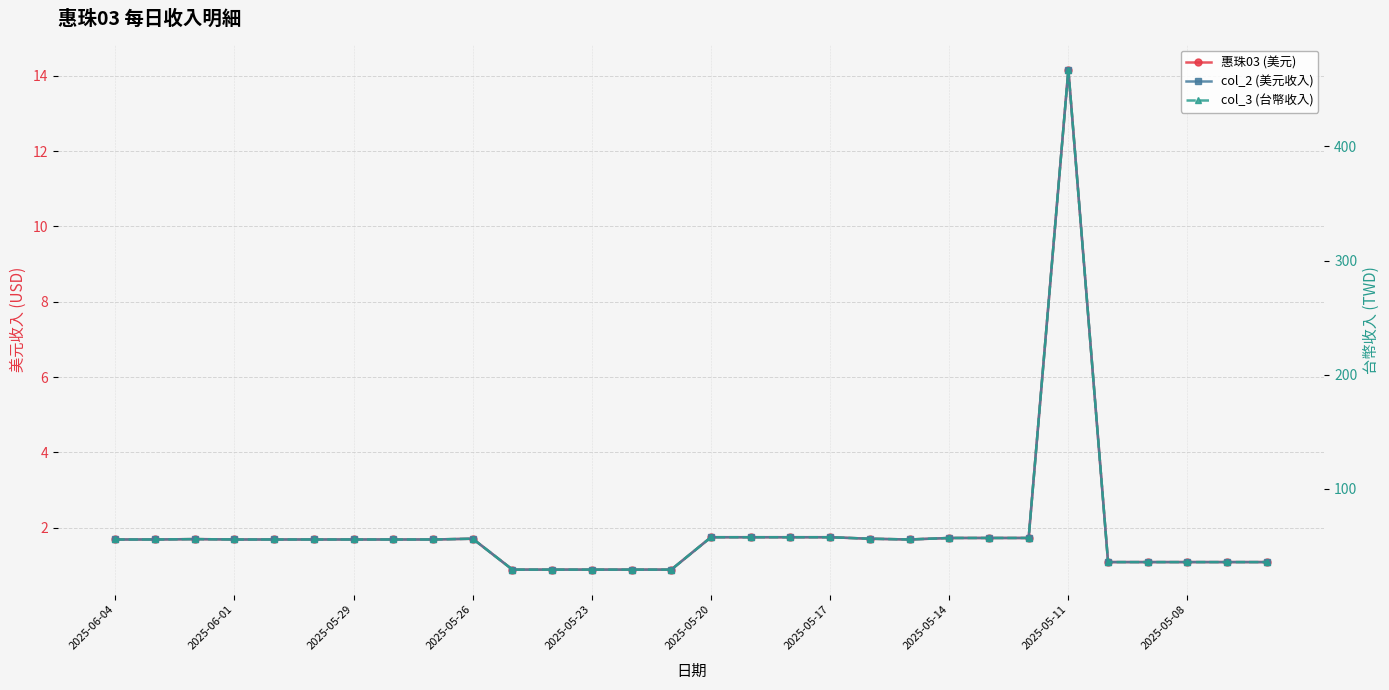

How many categories are shown in the chart?

30